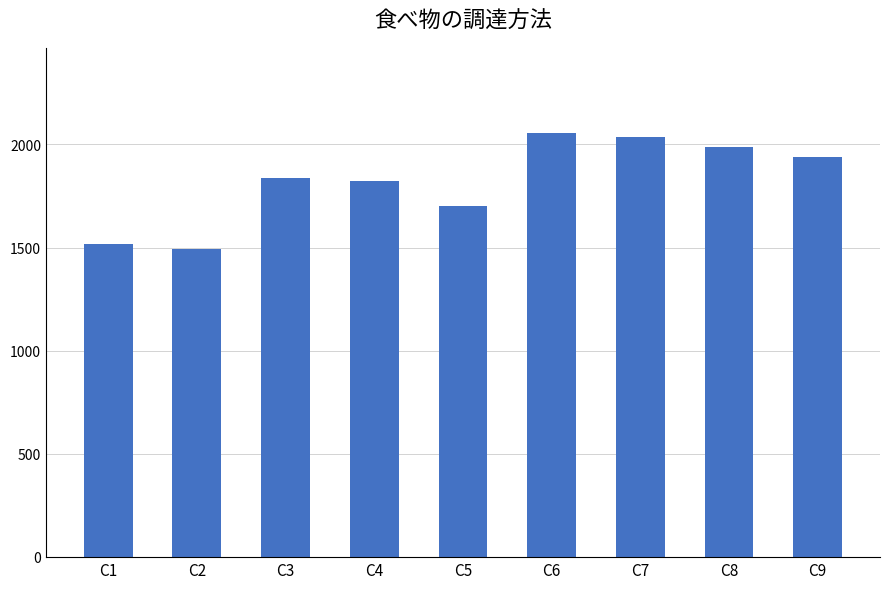

What is the difference between the second highest and second lowest values?

520